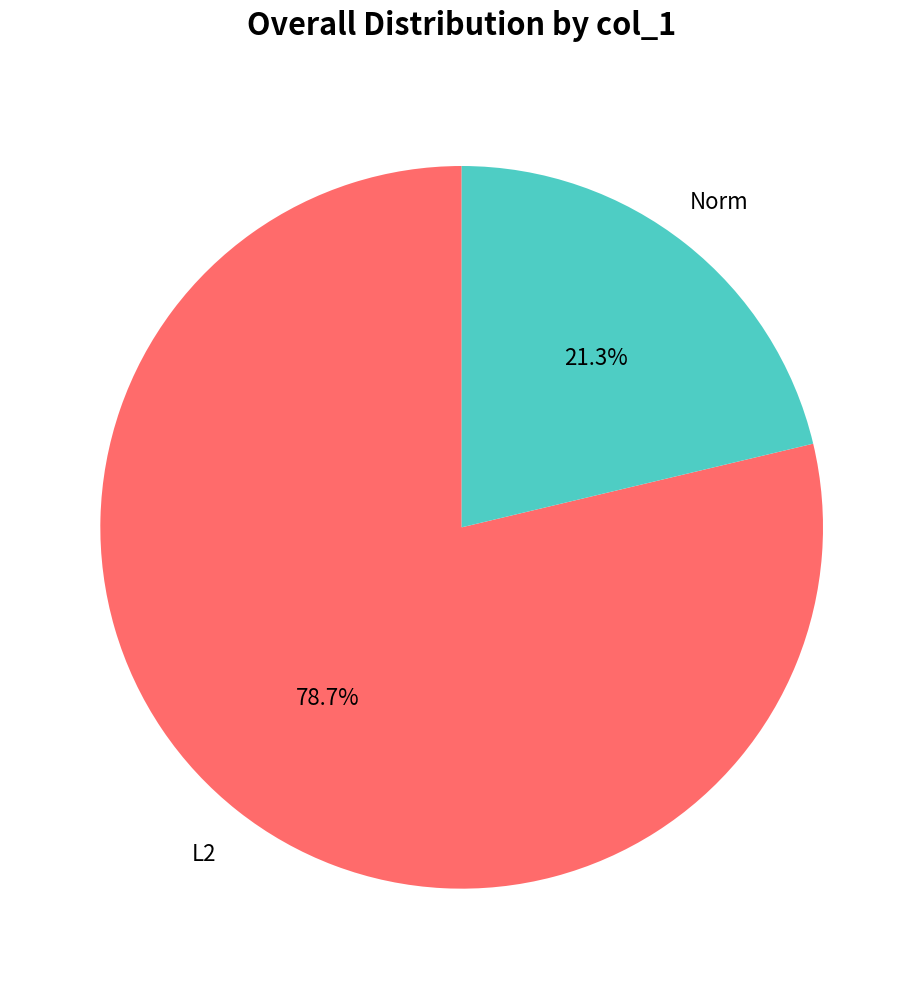

How many segments does this pie chart have?

2